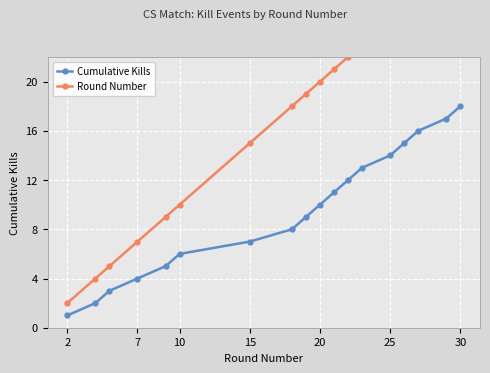

True or false: Cumulative Kills has more than 1 interior local peaks.

False